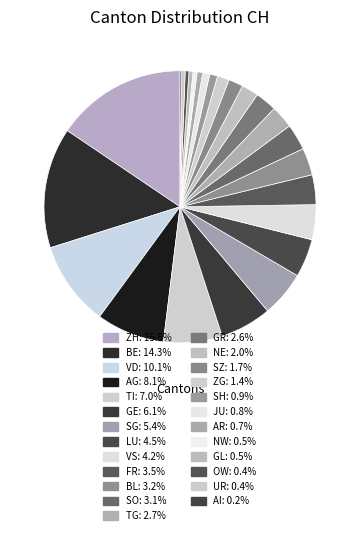

To the nearest percent, what is the average slice percentage?

4%